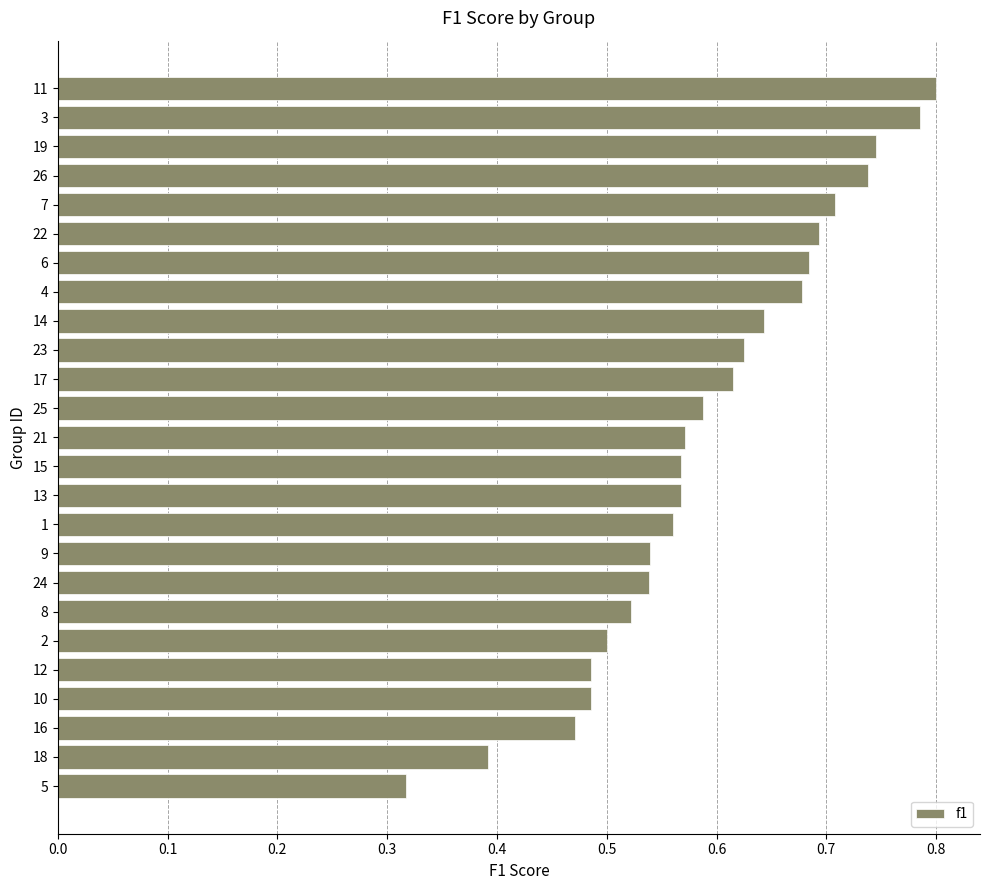

How many bars are there in total?

25